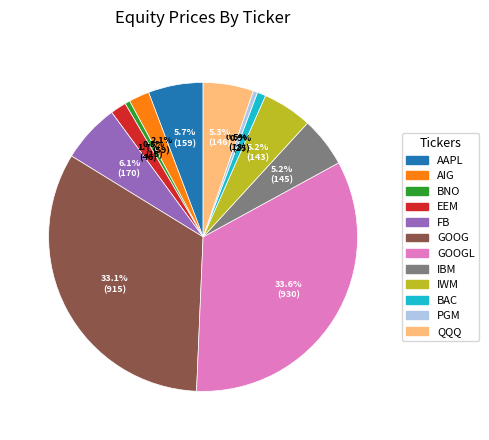

Is there any slice that represents more than half of the pie?

No